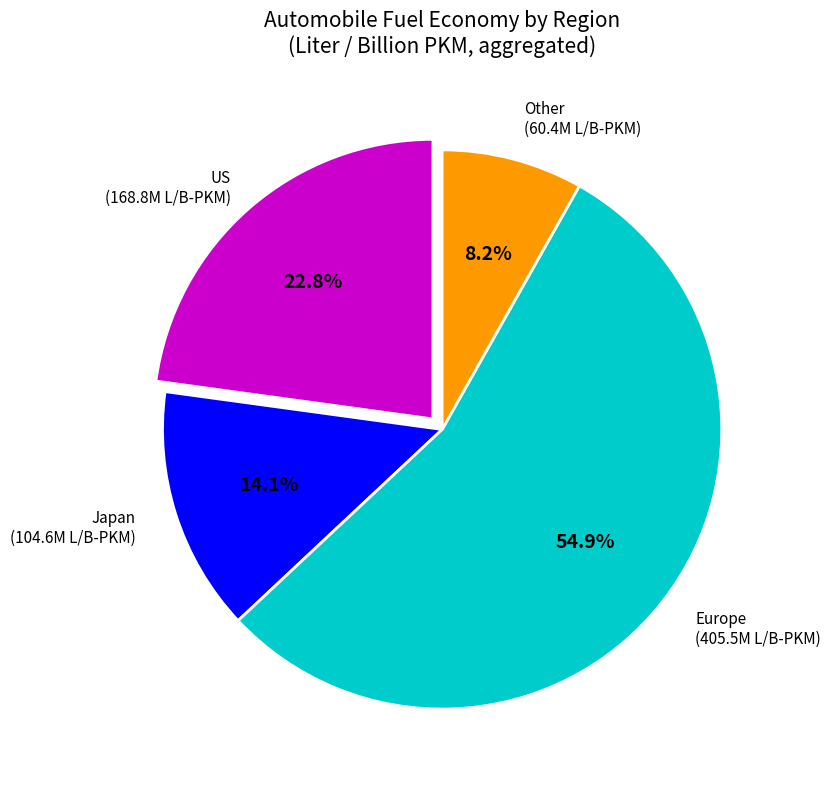

Is there a majority slice in this chart?

Yes